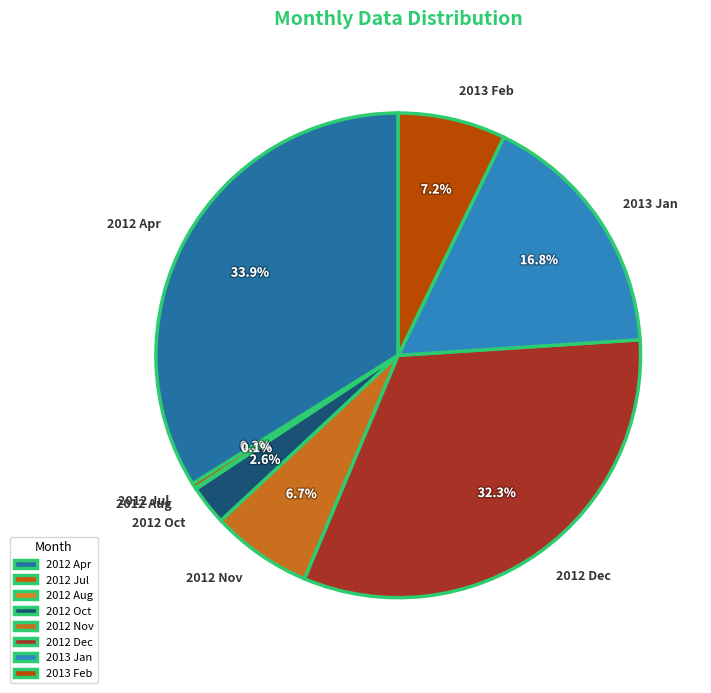

Is it true that 2012 Oct is 15% of the pie?

False